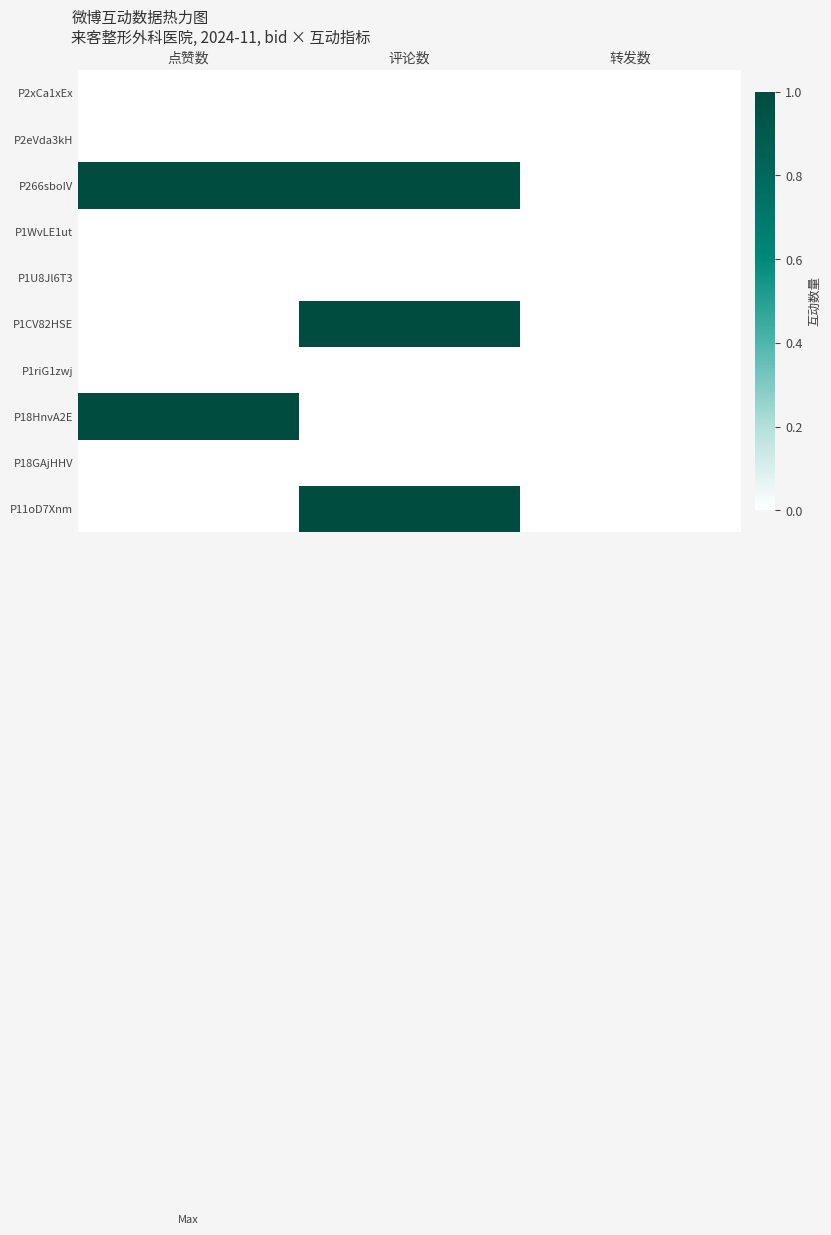

How many categories are shown in the chart?

3